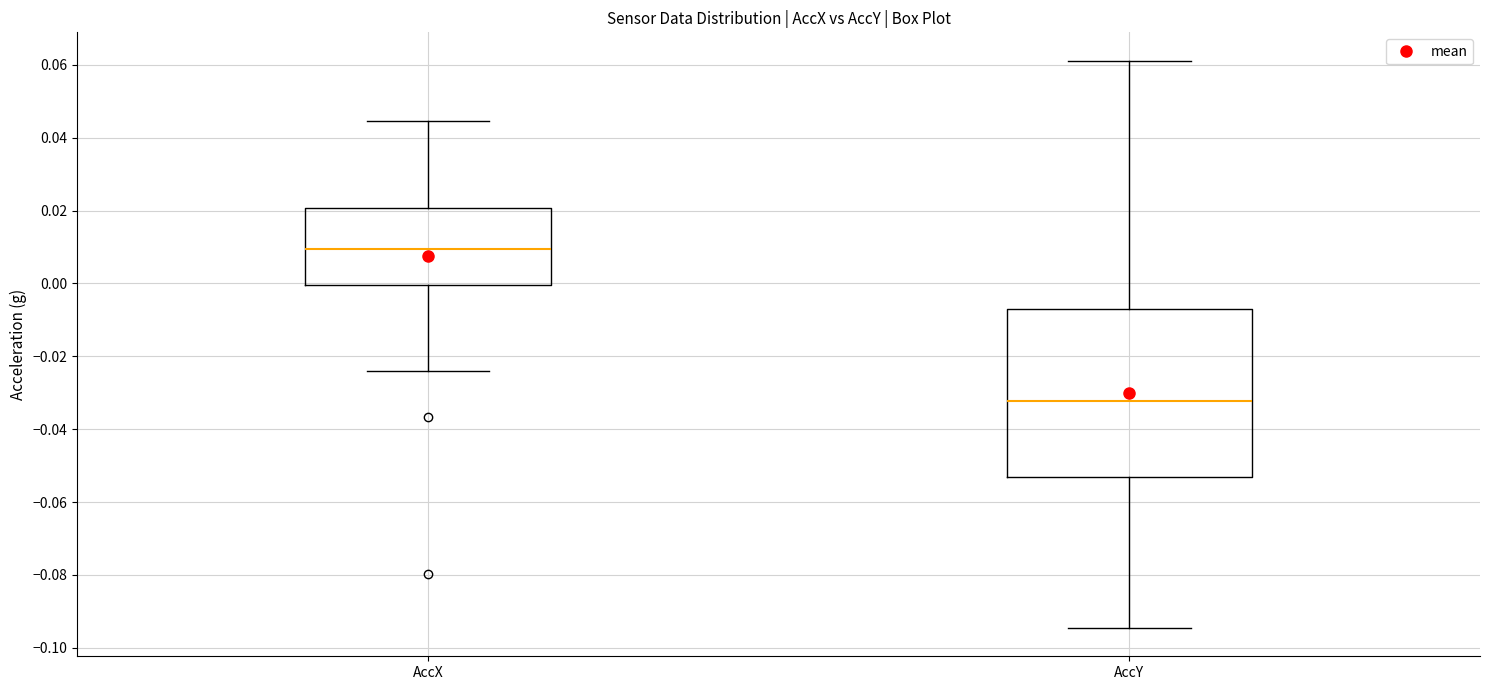

Which box's median line is the lowest?

AccY